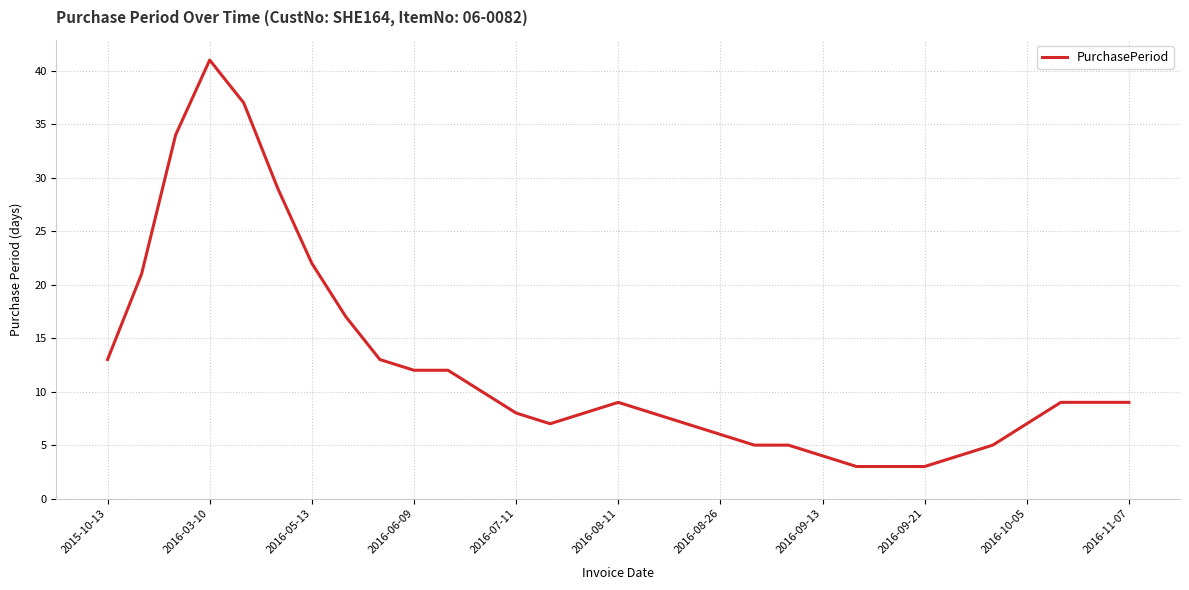

What is the difference between the maximum and minimum values?

38